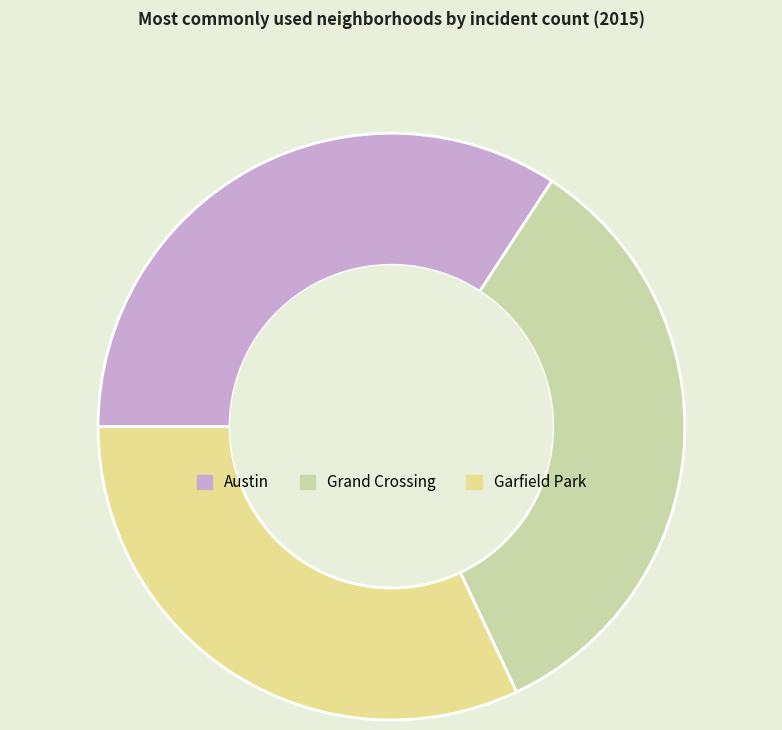

Which slice is the smallest?

Garfield Park